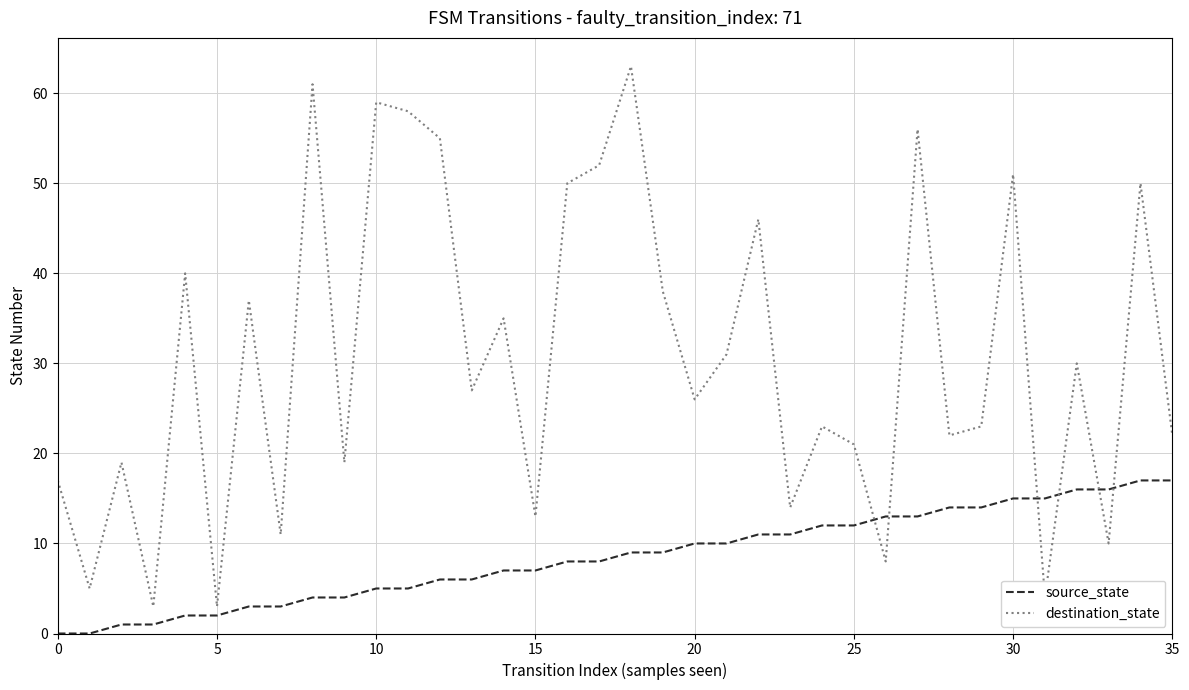

What is the minimum value for destination_state?

3